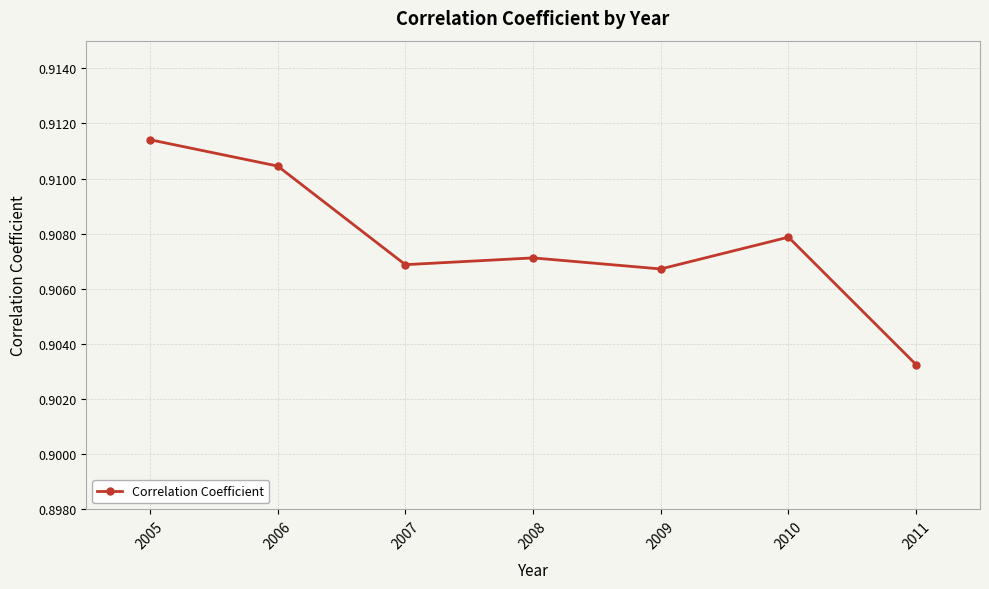

Where is the first local maximum?

2008